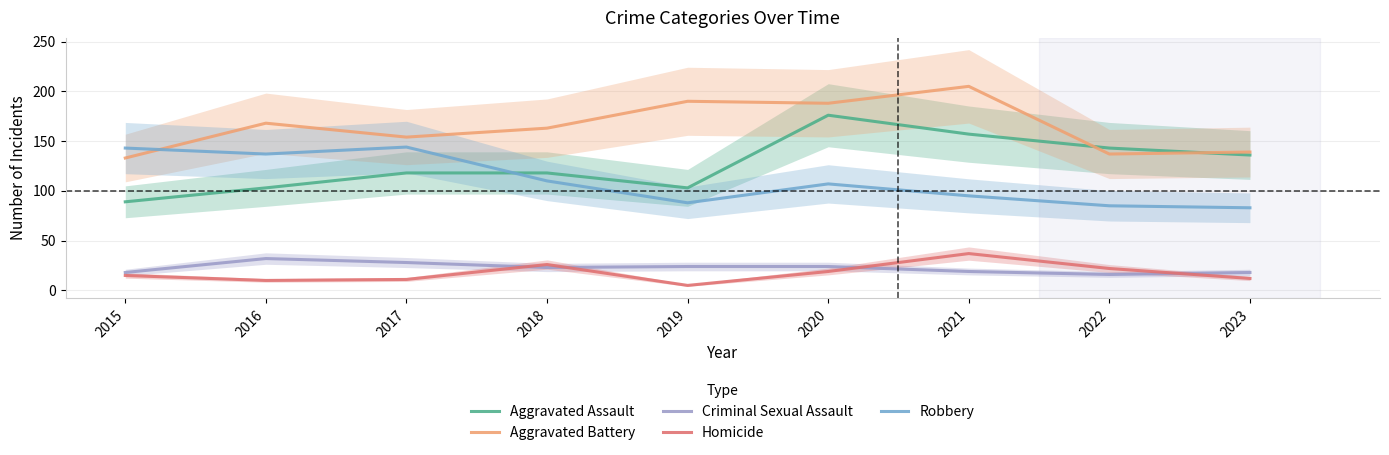

The Aggravated Battery series shows 296 at 2020. True or false?

False